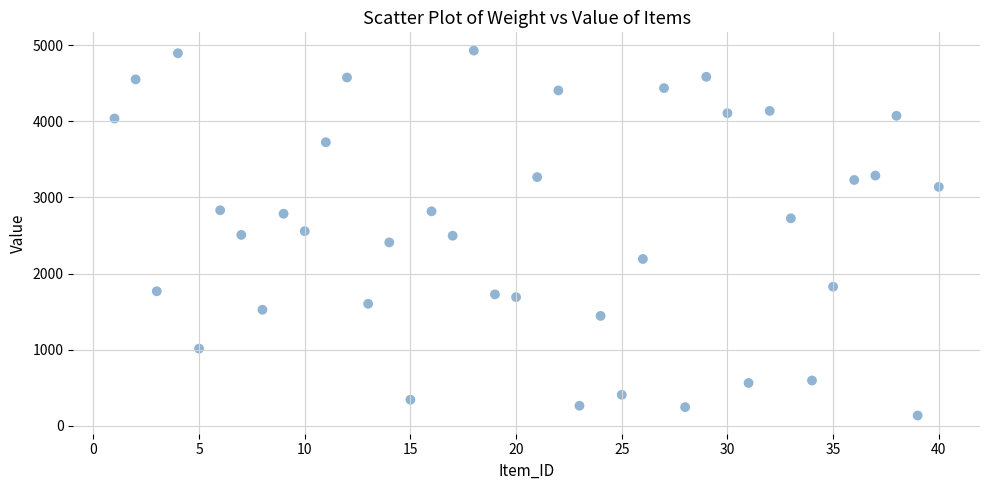

What is the range of X values (max minus min)?

39